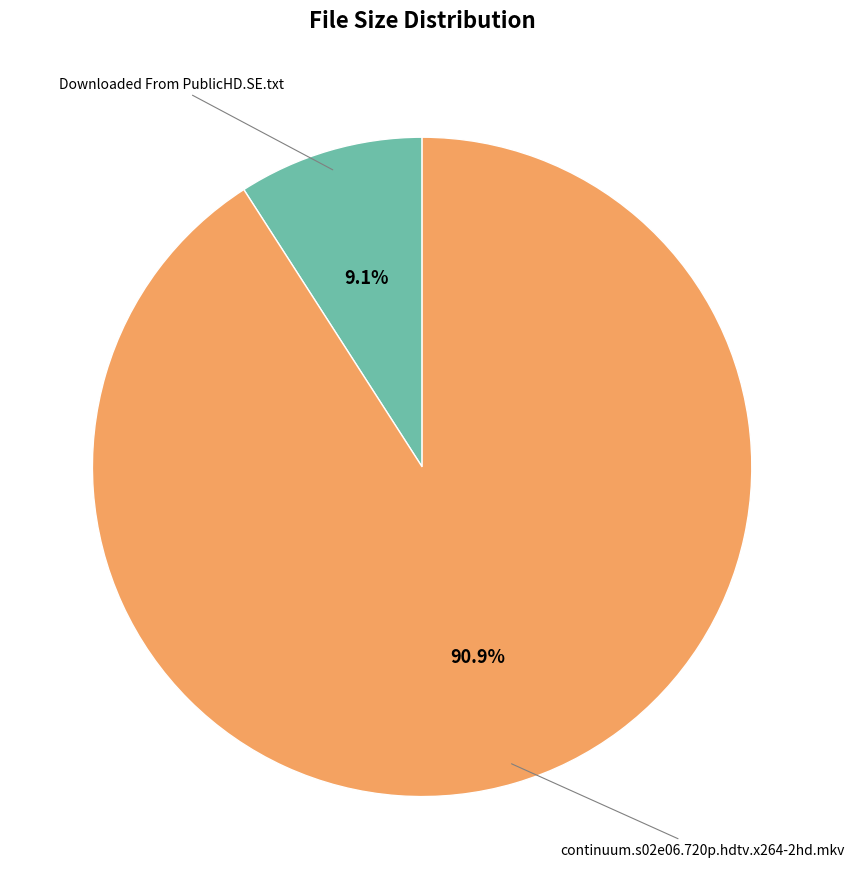

Is there a majority slice in this chart?

Yes